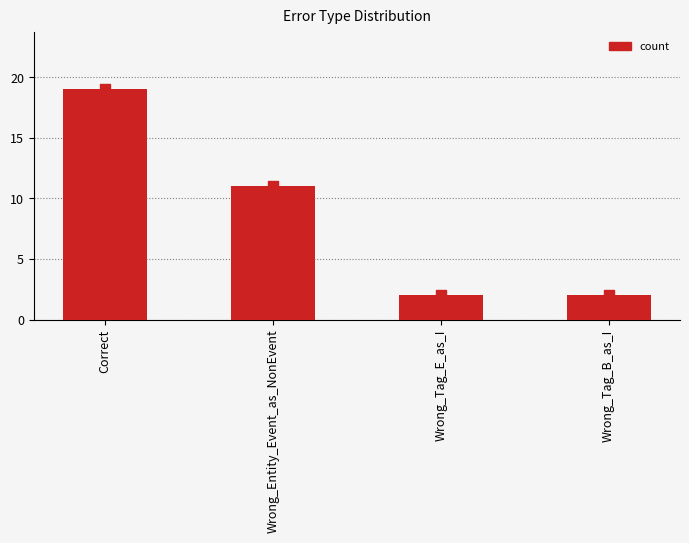

What is the change in value from Correct to Wrong_Tag_B_as_I?

-17